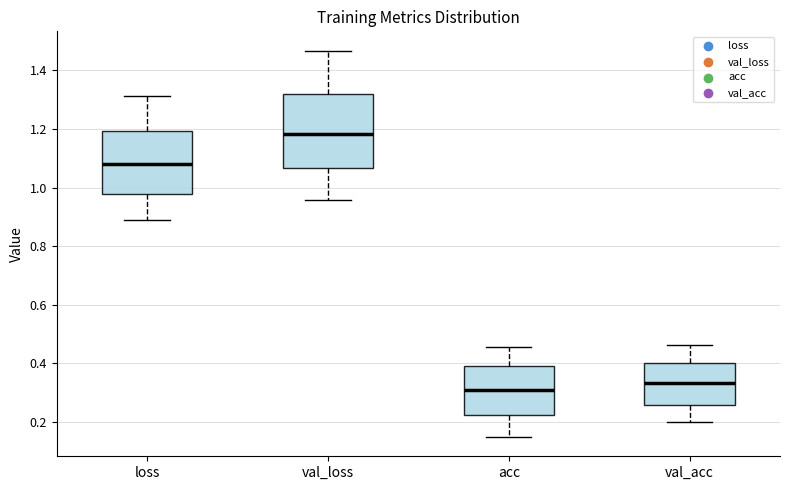

Which box has the highest median line?

val_loss